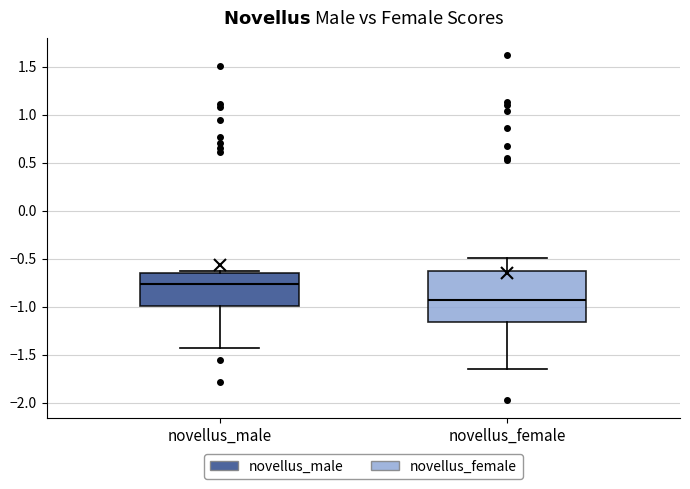

Reading left to right, transcribe this box plot: for each box, give where its median line is, the range the box spans, and where its two whiskers end, as read against the y-axis. The values are not printed on the chart, so give them approximately, as read against the axis.

novellus_male: median -0.75, box -1.00 to -0.65, whiskers -1.45 to -0.65 (just above the box's upper edge)
novellus_female: median -0.95, box -1.15 to -0.65, whiskers -1.65 to -0.50